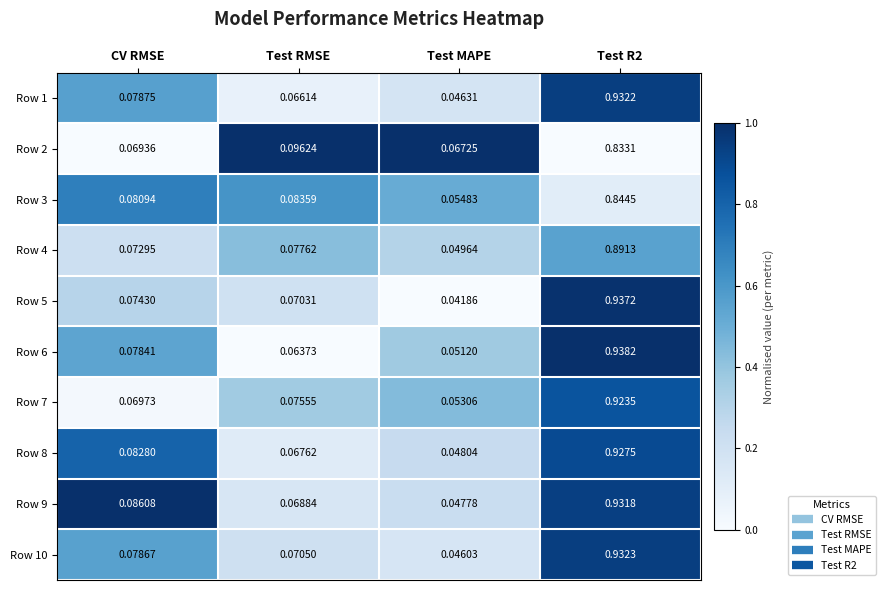

At which category is the sum across all series the highest?

Test R2